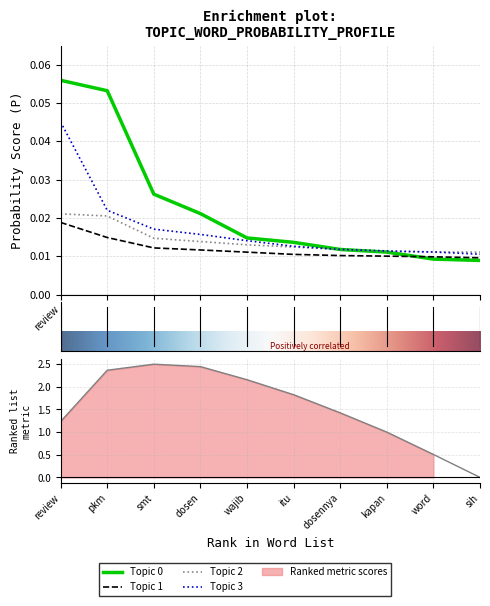

How many series are shown in this chart?

4